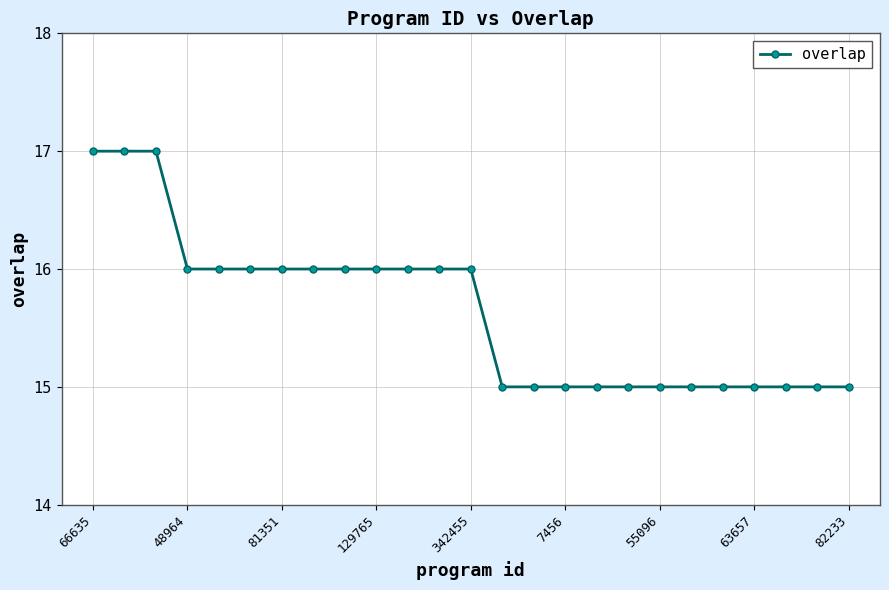

How many values are between 15 and 16?

22